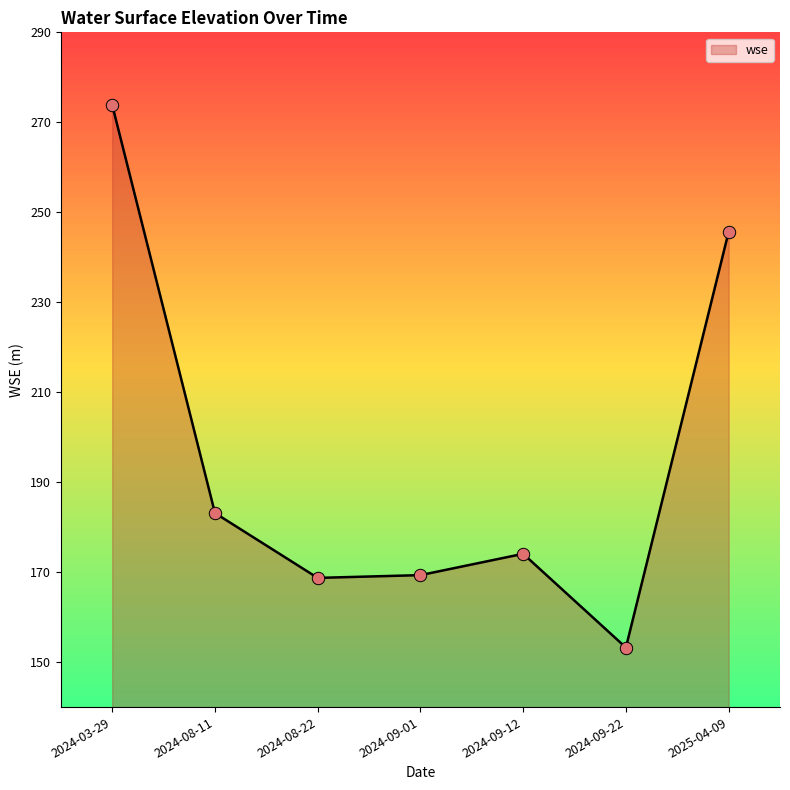

What is the change in value from 2024-09-12 to 2025-04-09?

+71.6